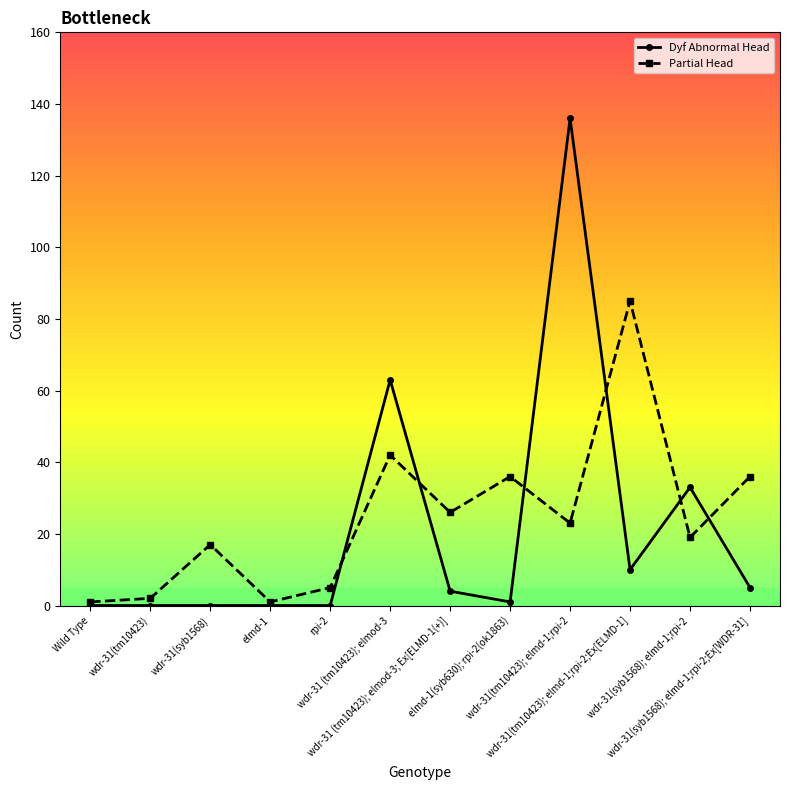

How many data points does each series have?

12